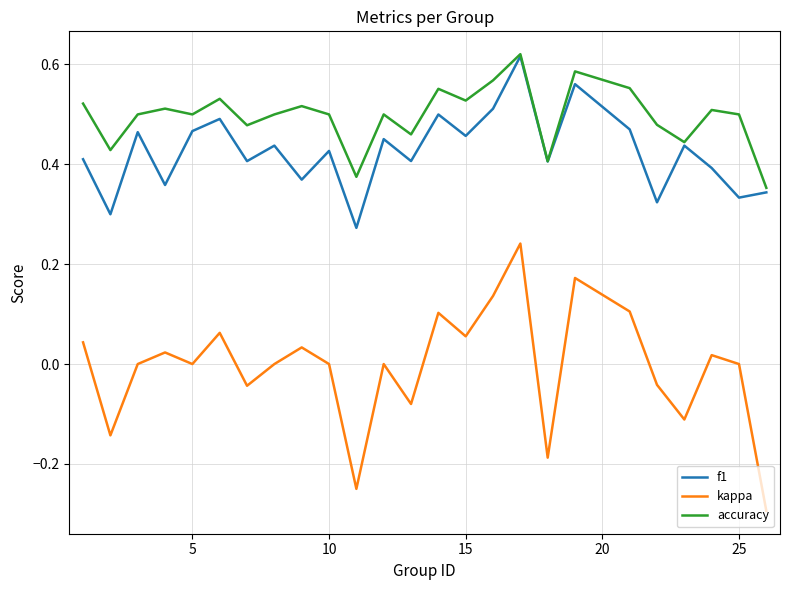

How many series are shown in this chart?

3